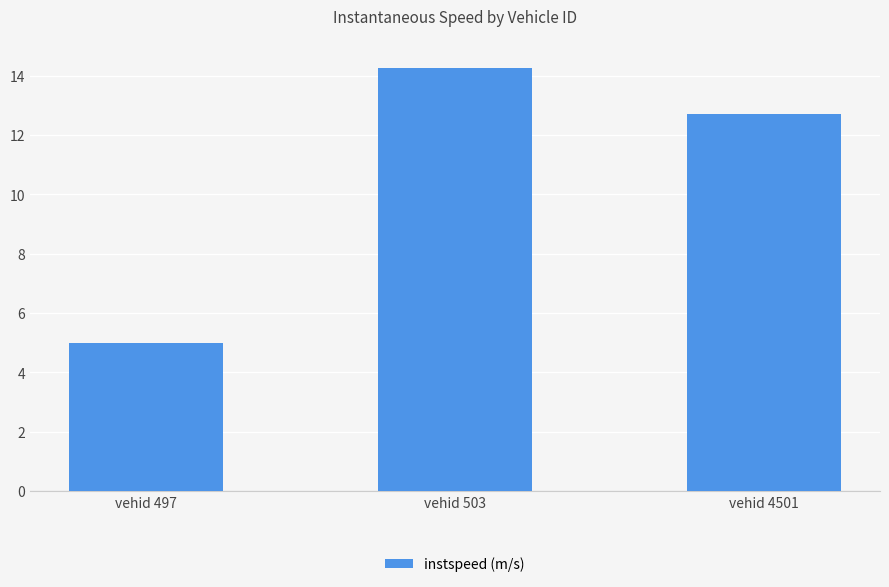

True or false: the data shows 19.0 at vehid 4501.

False